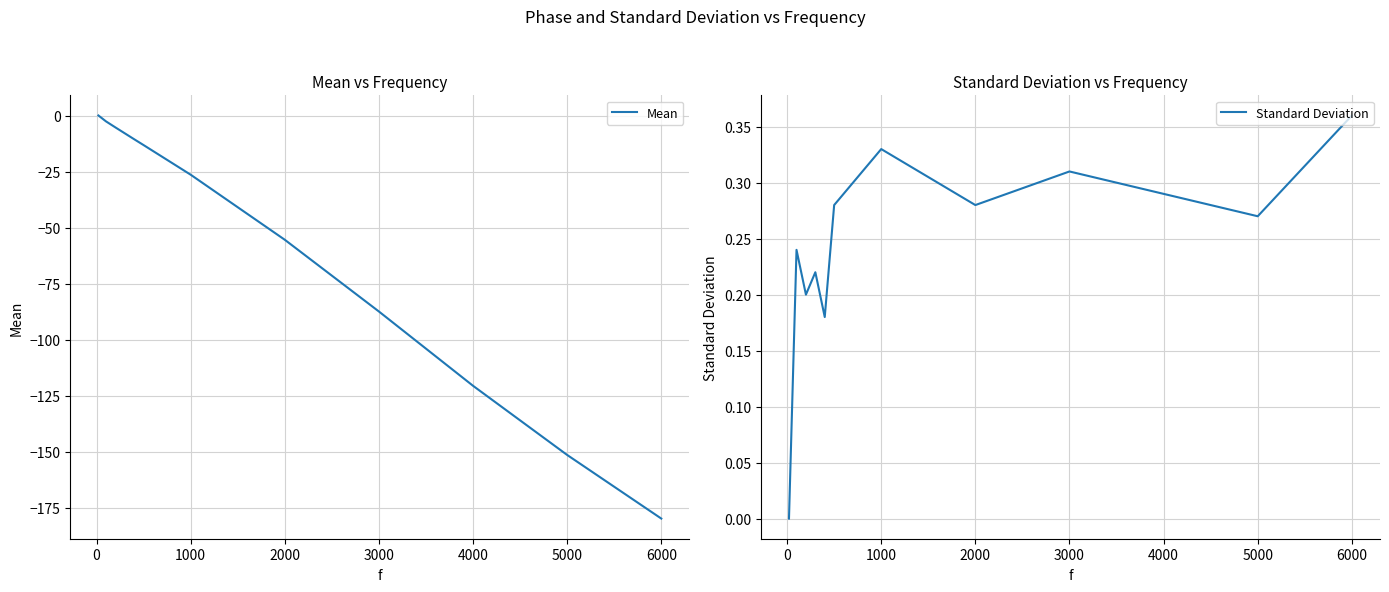

True or false: Mean has a value of -26.4 at 1000.

True